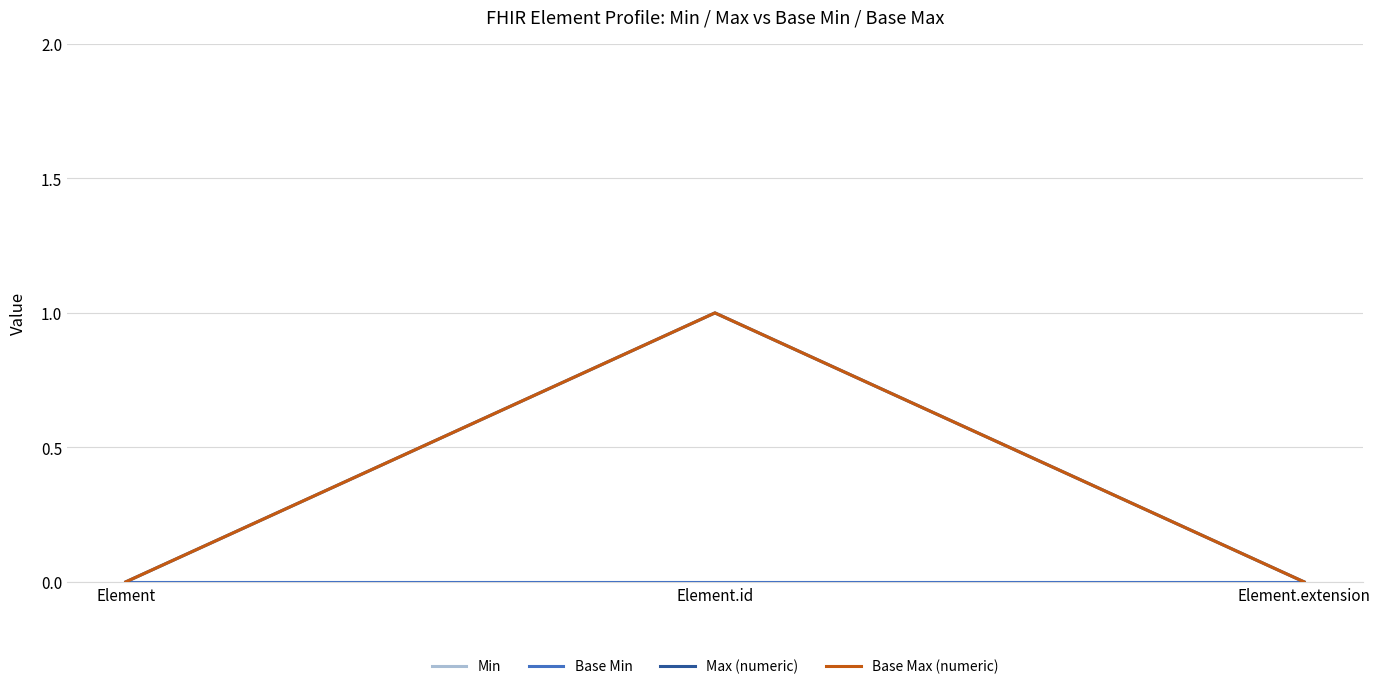

Does the chart have visible grid lines?

Yes